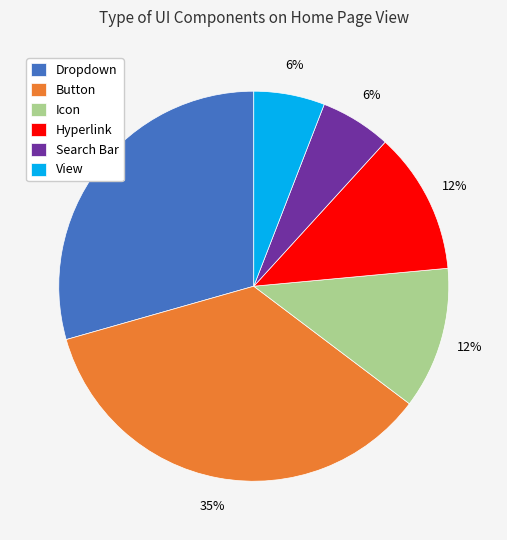

What is the ratio of the value at View to the value at Icon?

0.5